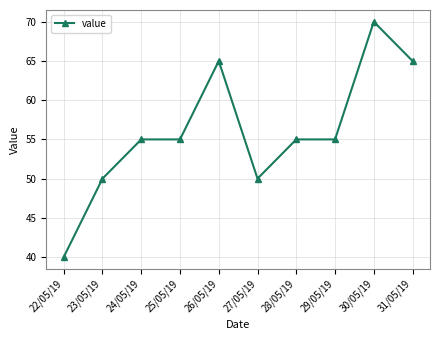

Is it true that the value at 27/05/19 is 10?

False